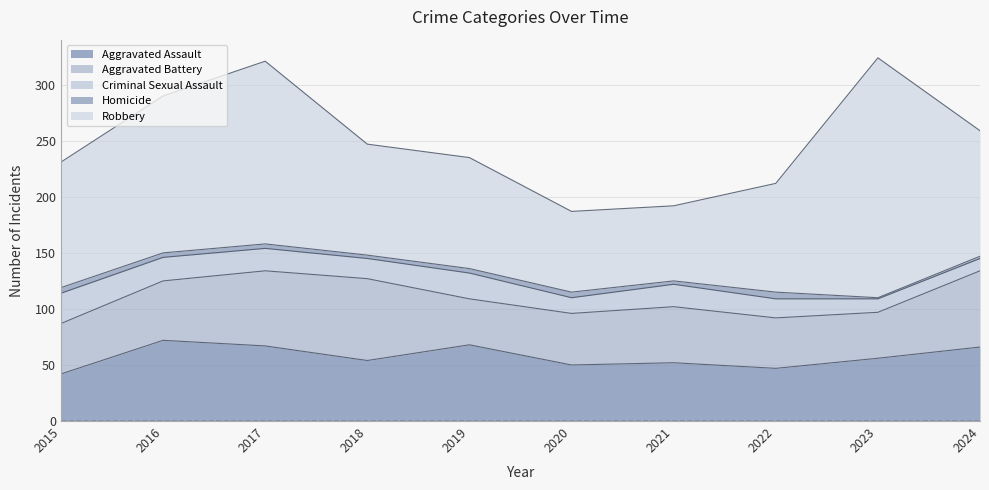

Is it true that Aggravated Battery equals 46 at 2020?

True